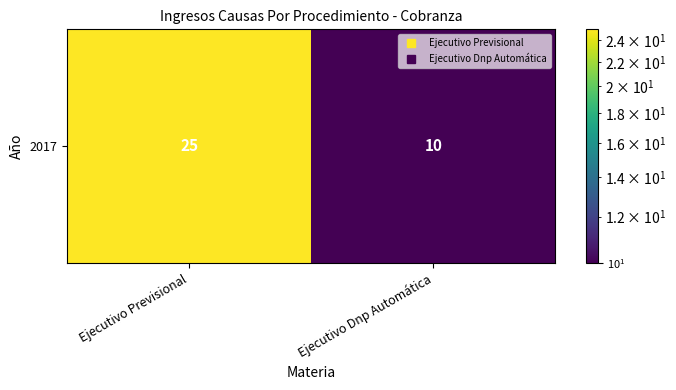

Count the number of data series in this chart.

1